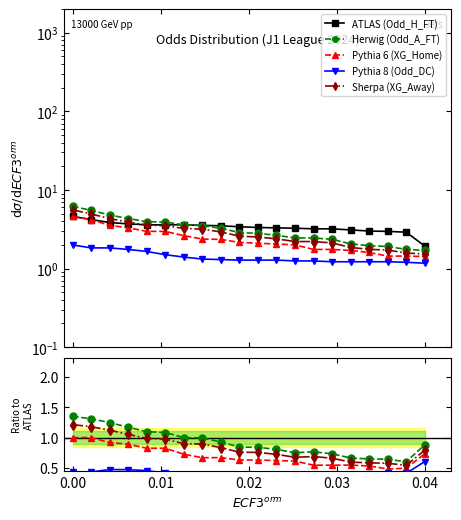

True or false: ATLAS (Odd_H_FT) has a value of 1.9 at 8.

False